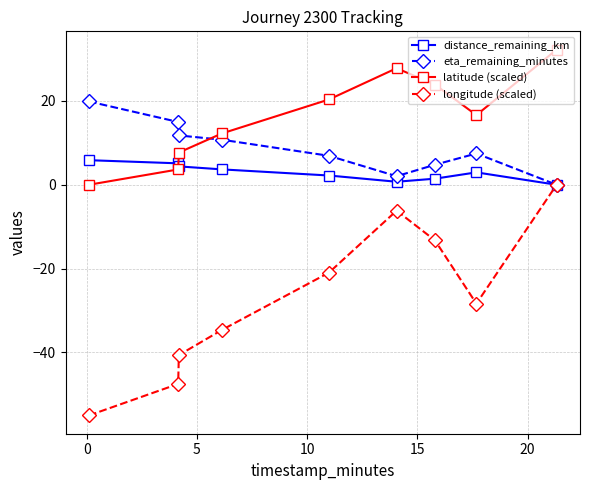

Which series has the largest range (max minus min)?

longitude (scaled)